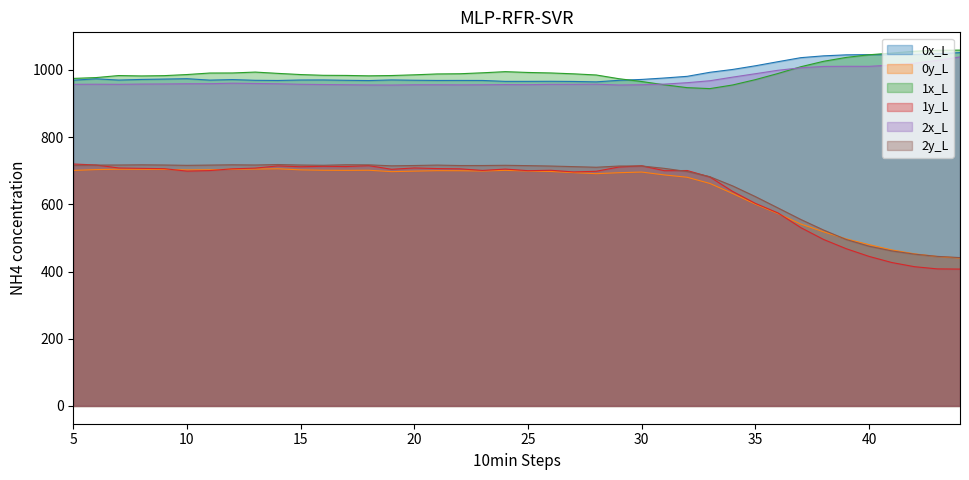

Between 8 and 33, which is larger?

33